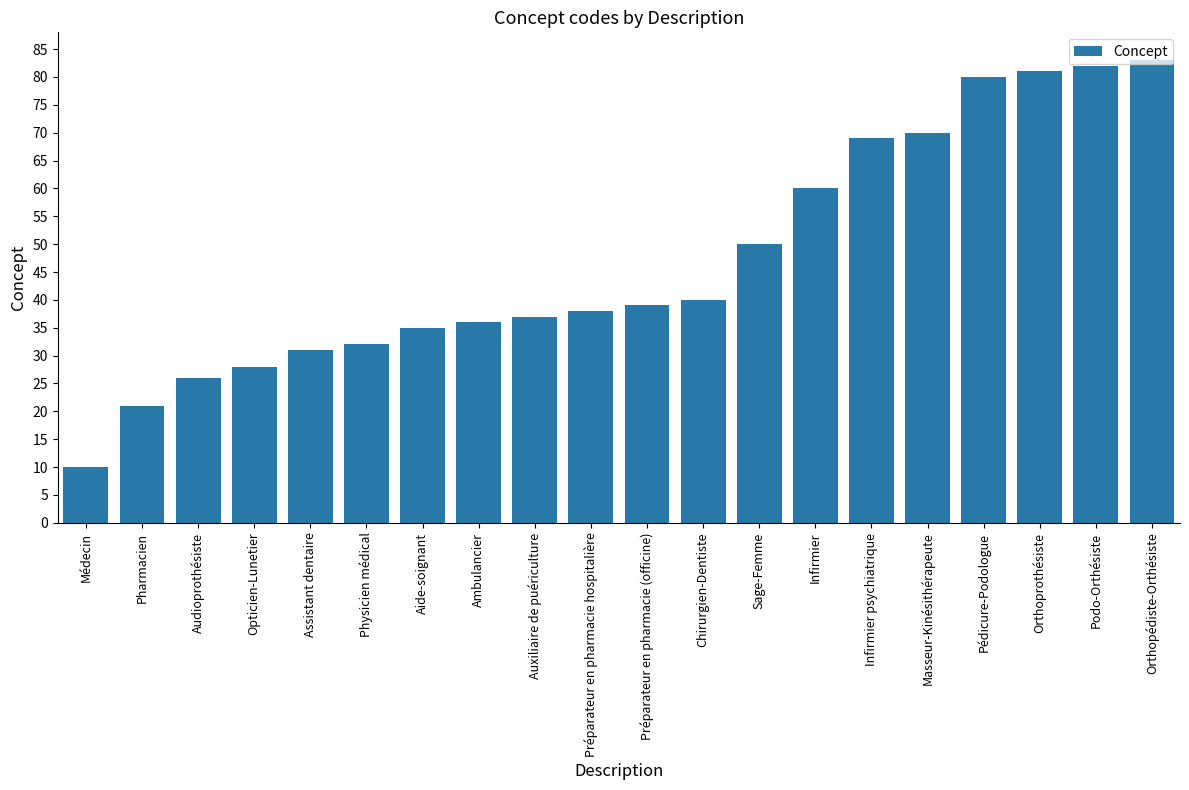

Reading left to right, transcribe all the data shown in this chart.

Médecin=10	Pharmacien=21	Audioprothésiste=26	Opticien-Lunetier=28	Assistant dentaire=31	Physicien médical=32	Aide-soignant=35	Ambulancier=36	Auxiliaire de puériculture=37	Préparateur en pharmacie hospitalière=38	Préparateur en pharmacie (officine)=39	Chirurgien-Dentiste=40	Sage-Femme=50	Infirmier=60	Infirmier psychiatrique=69	Masseur-Kinésithérapeute=70	Pédicure-Podologue=80	Orthoprothésiste=81	Podo-Orthésiste=82	Orthopédiste-Orthésiste=83